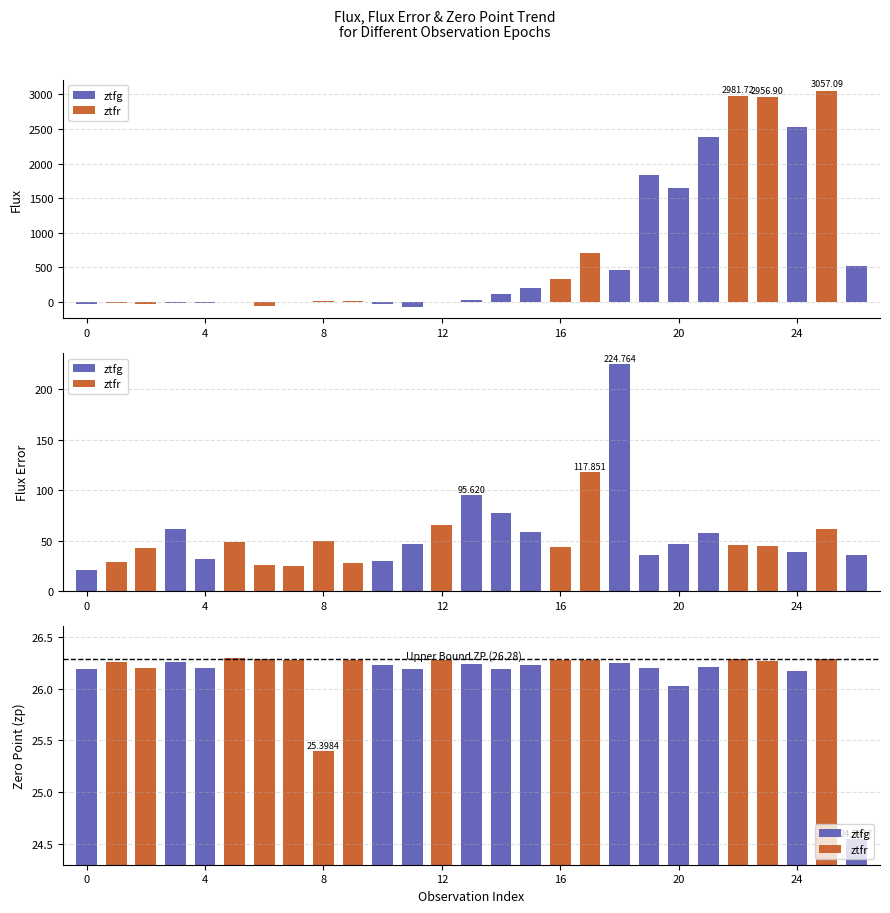

How many values in the fluxerr series exceed 45?

14